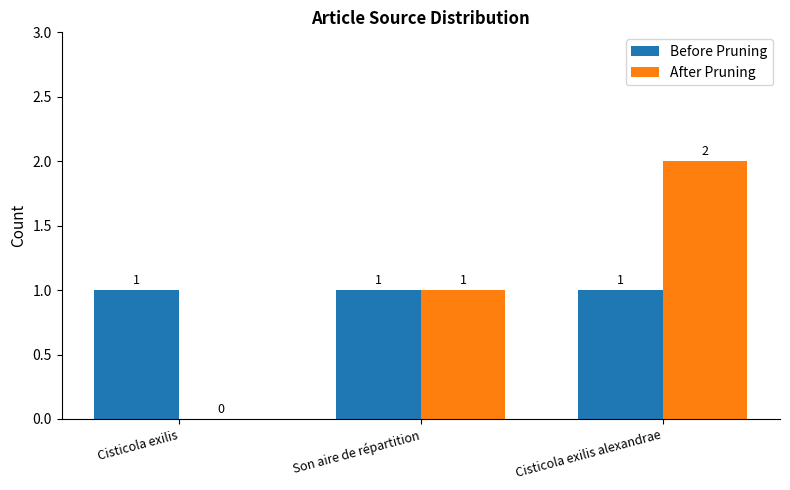

Reading left to right, transcribe all the data shown in this chart.

Before Pruning: Cisticola exilis=1	Son aire de répartition=1	Cisticola exilis alexandrae=1
After Pruning: Cisticola exilis=0	Son aire de répartition=1	Cisticola exilis alexandrae=2